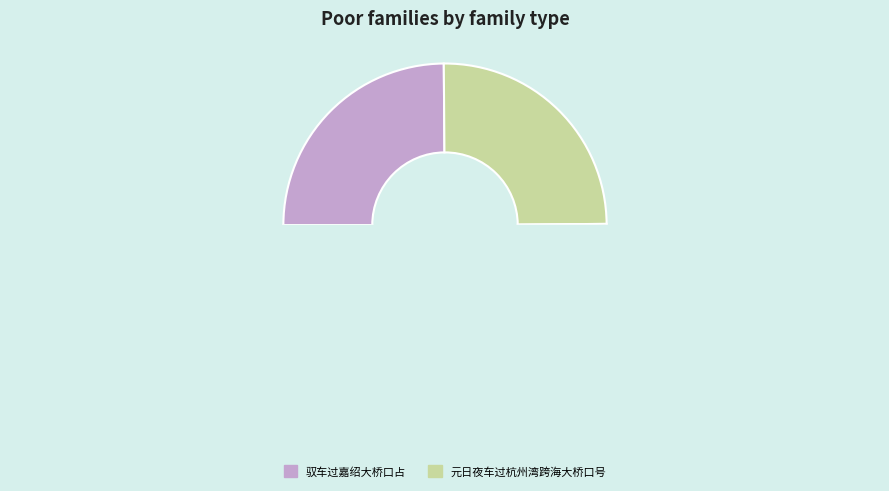

Count the number of slices in the pie.

4